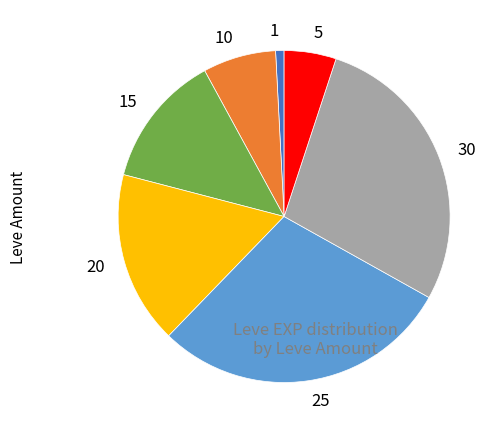

Is there any slice that represents more than half of the pie?

No